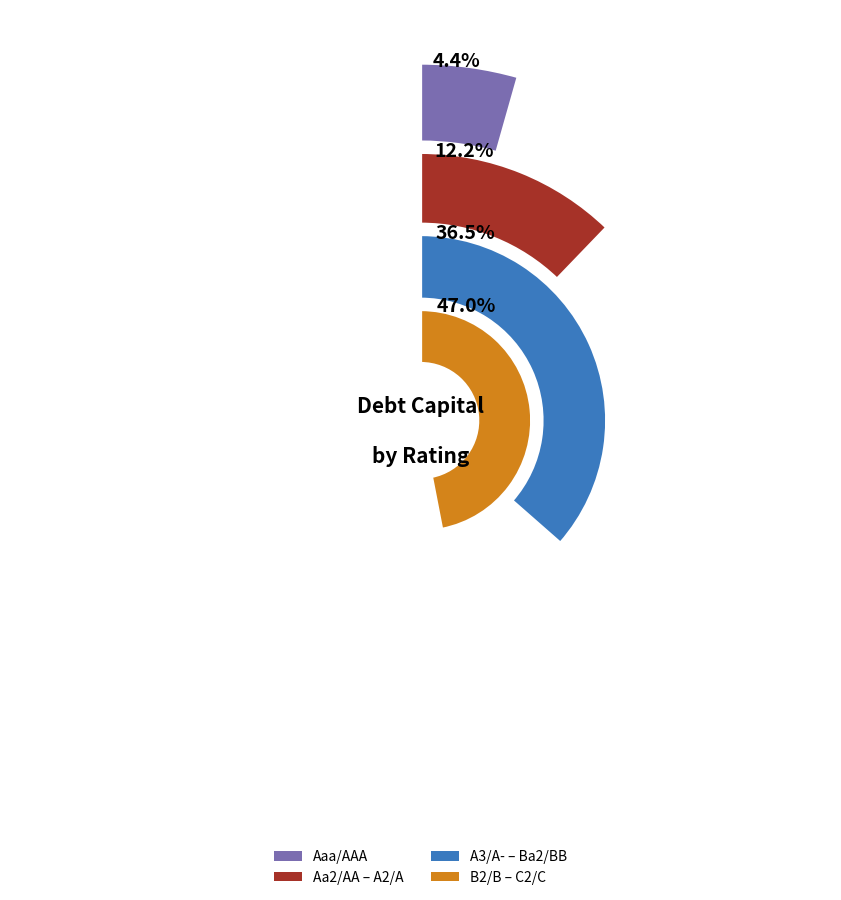

The A2/A slice represents 18% of the pie. True or false?

False